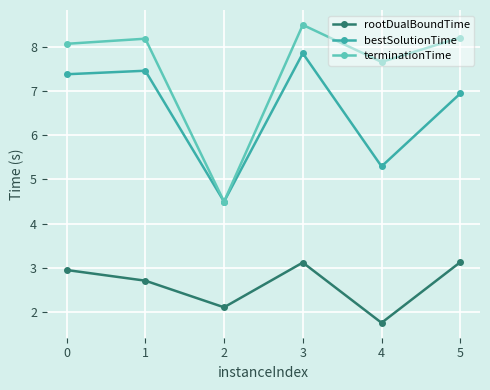

Which category has the lowest value across all series?

4